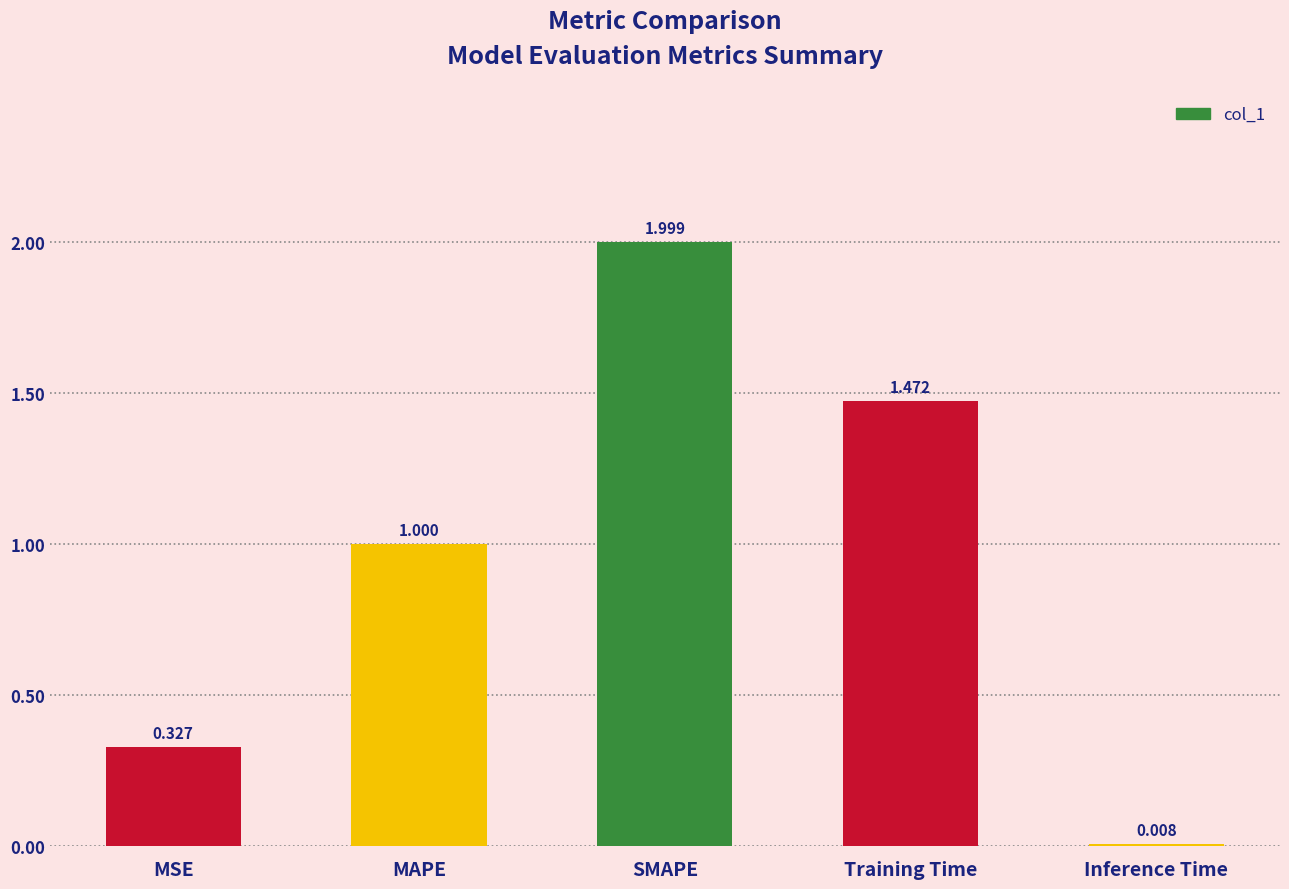

What is the change in value from SMAPE to Inference Time?

-2.0